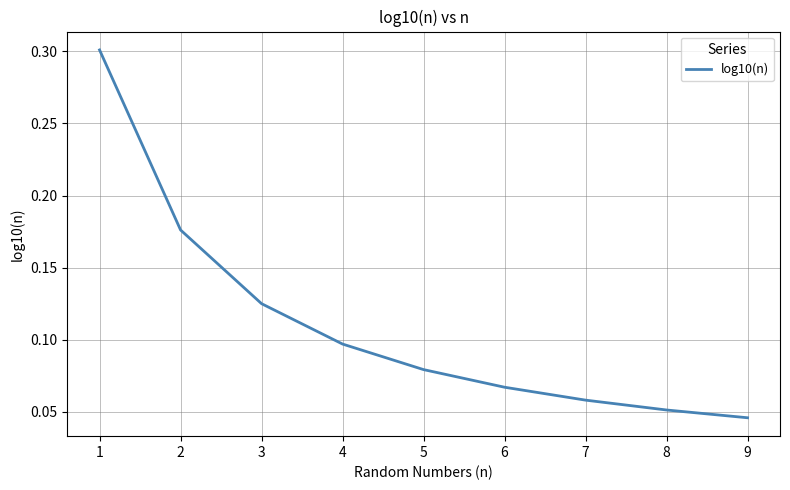

Is this an area chart (filled region under the line)?

No